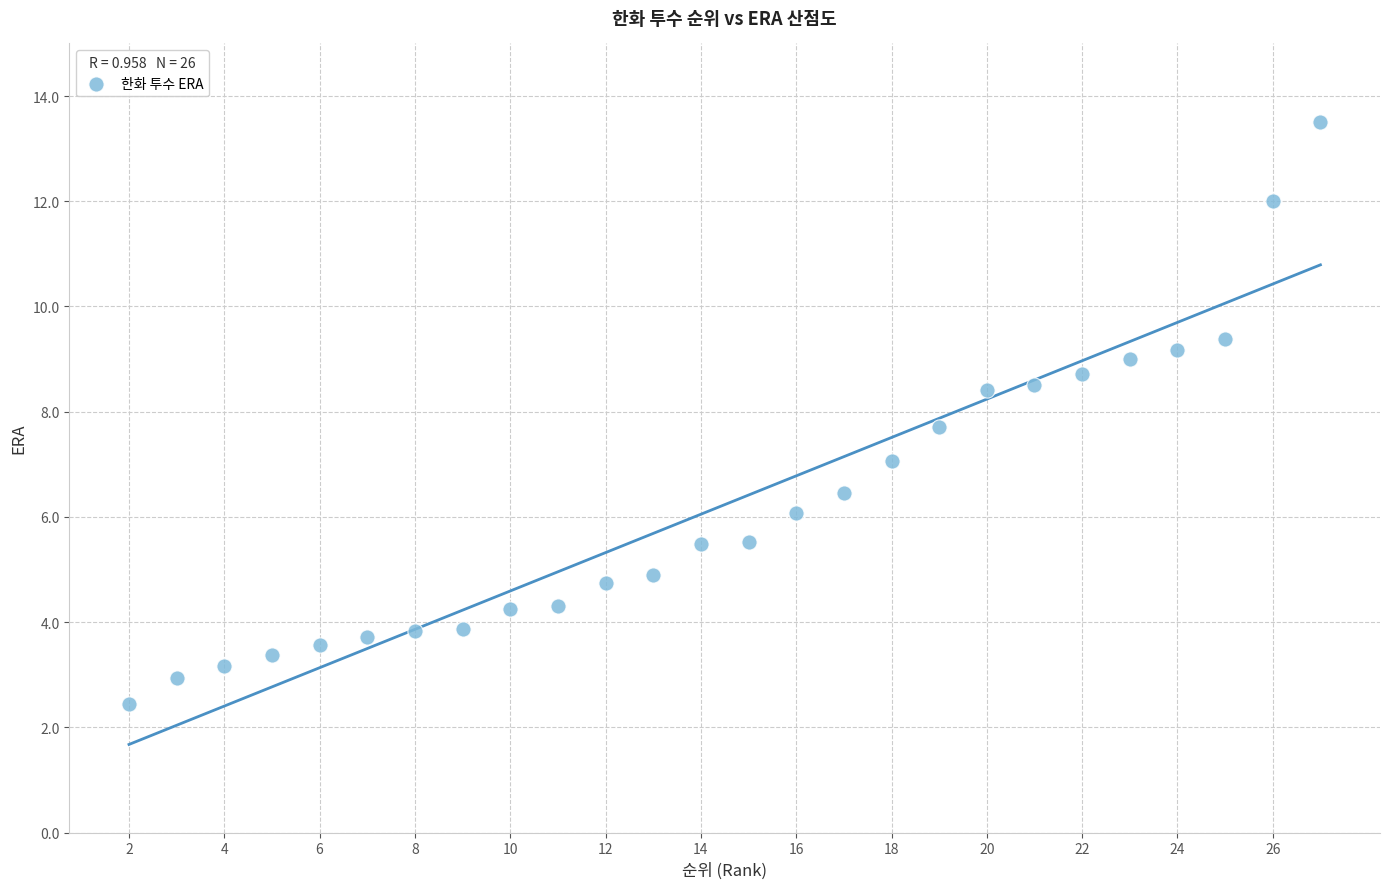

What is the range of X values (max minus min)?

25.0